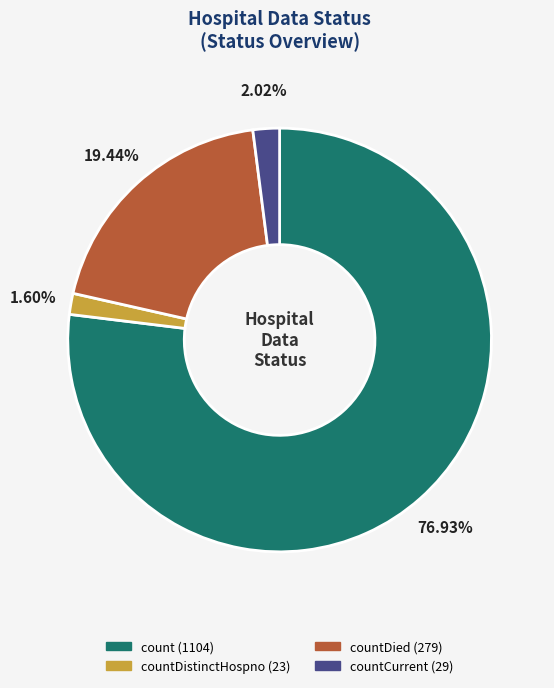

Is there a majority slice in this chart?

Yes